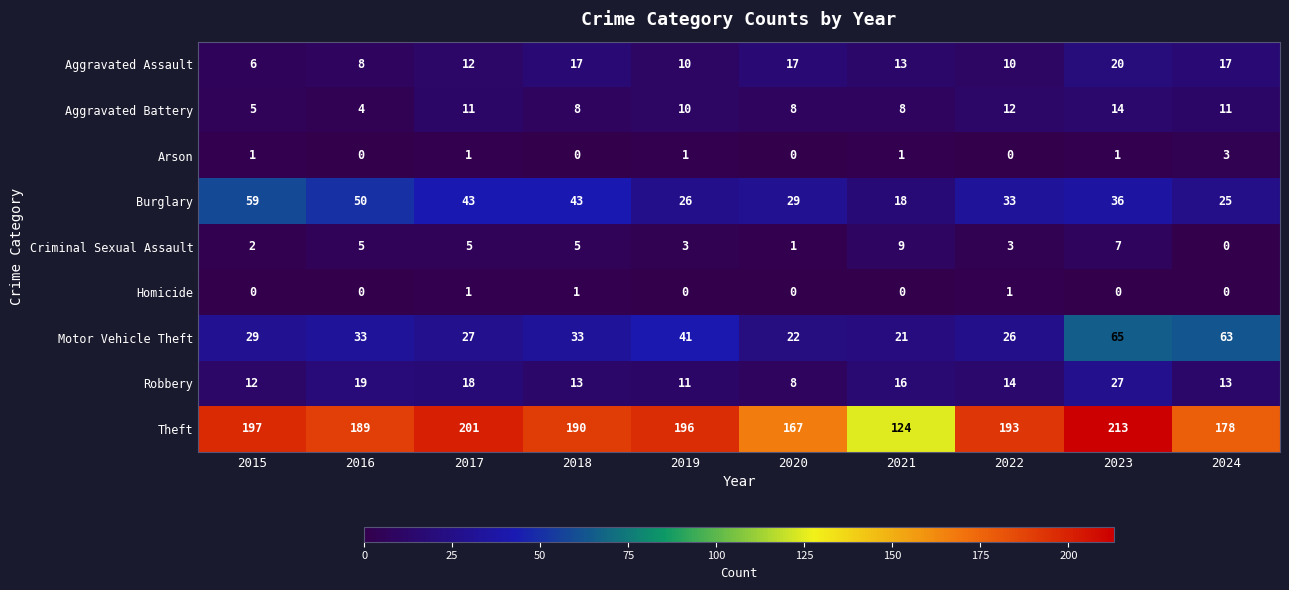

The Motor Vehicle Theft series shows 44 at 2015. True or false?

False